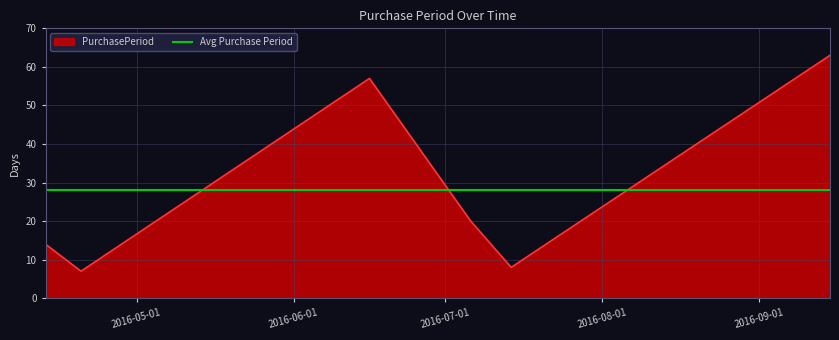

What position from the left is 2016-04-13?

1